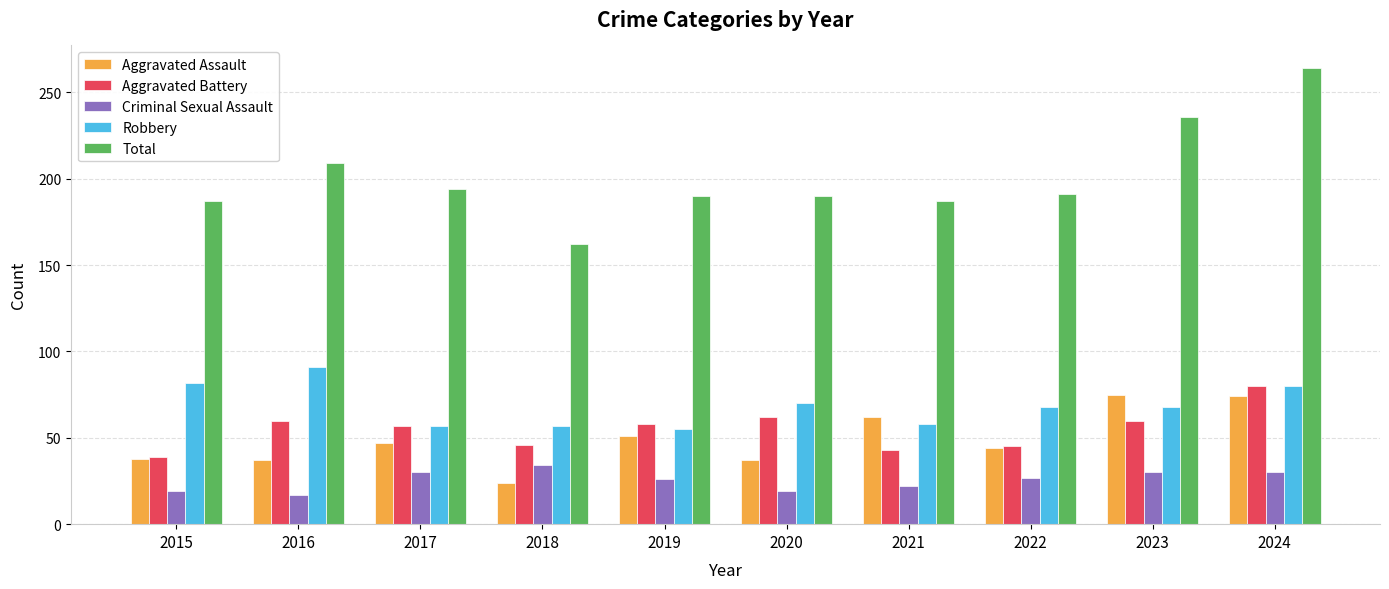

What value does the Aggravated Battery series have at 2023, to the nearest 5?

60